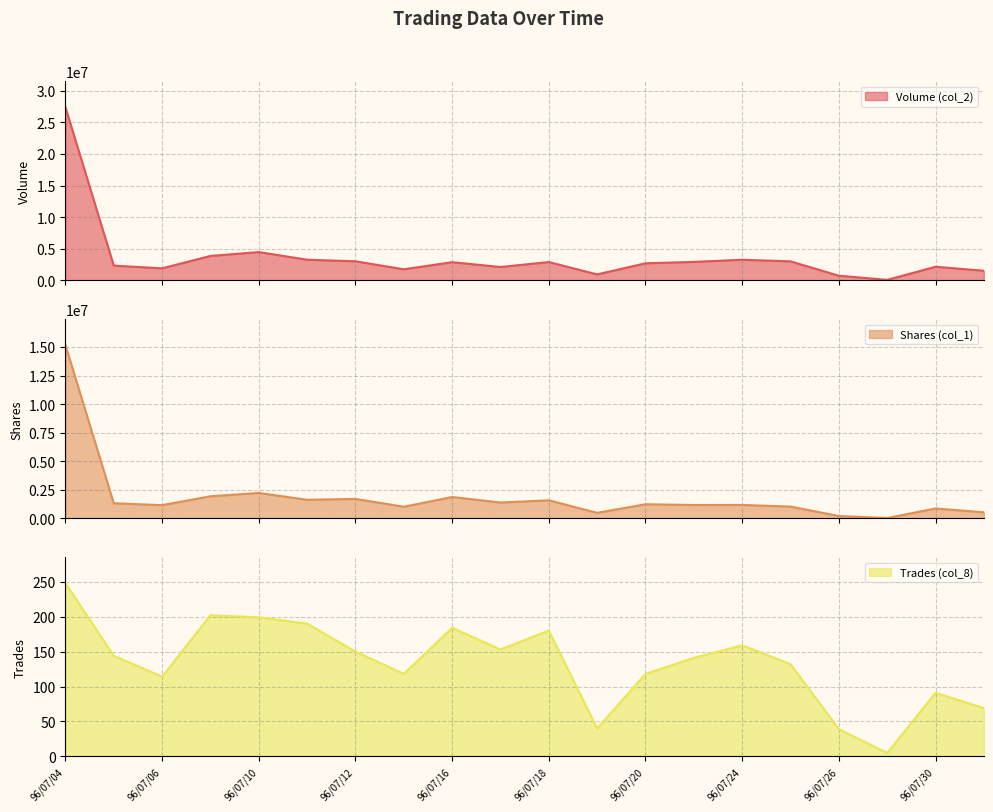

At which label does Trades (col_8) first exceed 144?

96/07/04